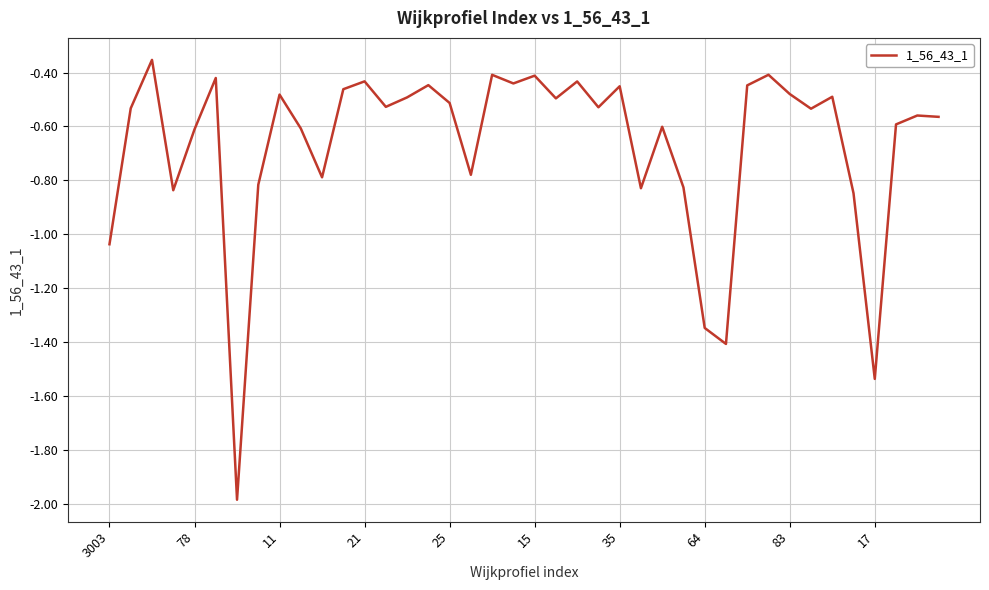

True or false: the data has more than 2 interior local peaks.

True